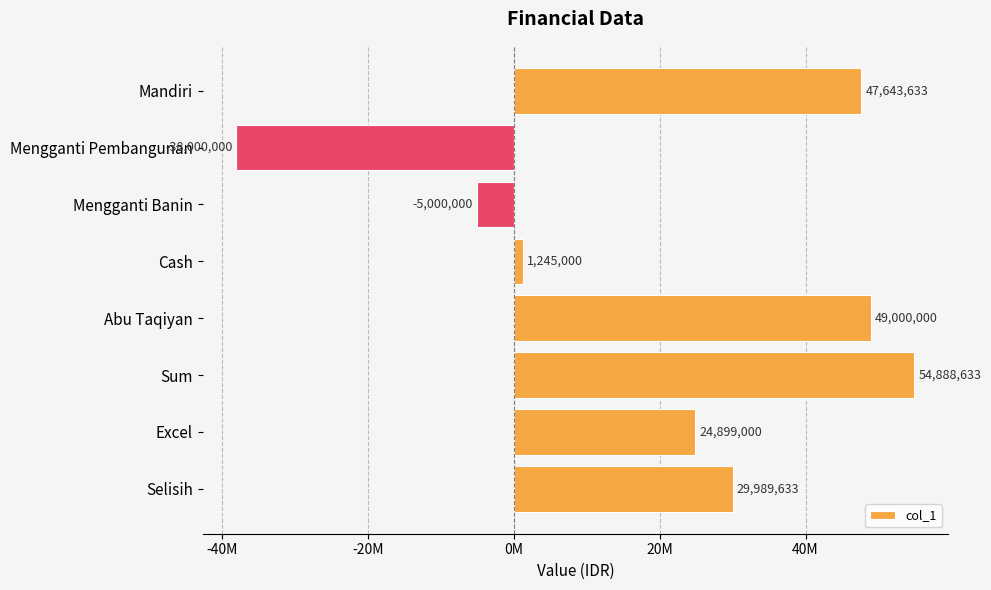

How many bars are there in total?

8